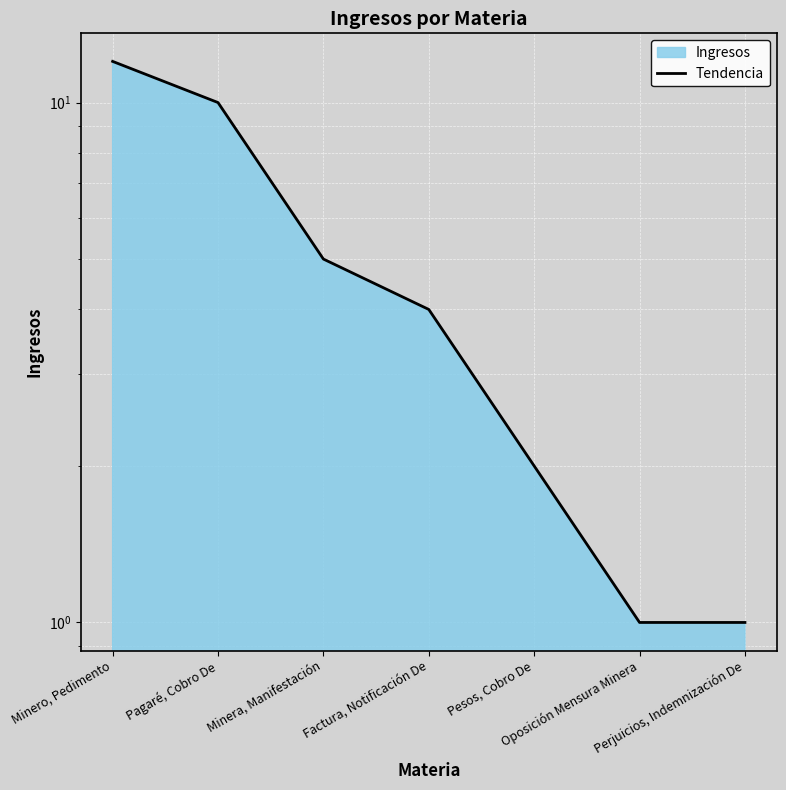

Reading left to right, list all the values displayed in this chart.

Minero, Pedimento=12	Pagaré, Cobro De=10	Minera, Manifestación=5	Factura, Notificación De=4	Pesos, Cobro De=2	Oposición Mensura Minera=1	Perjuicios, Indemnización De=1